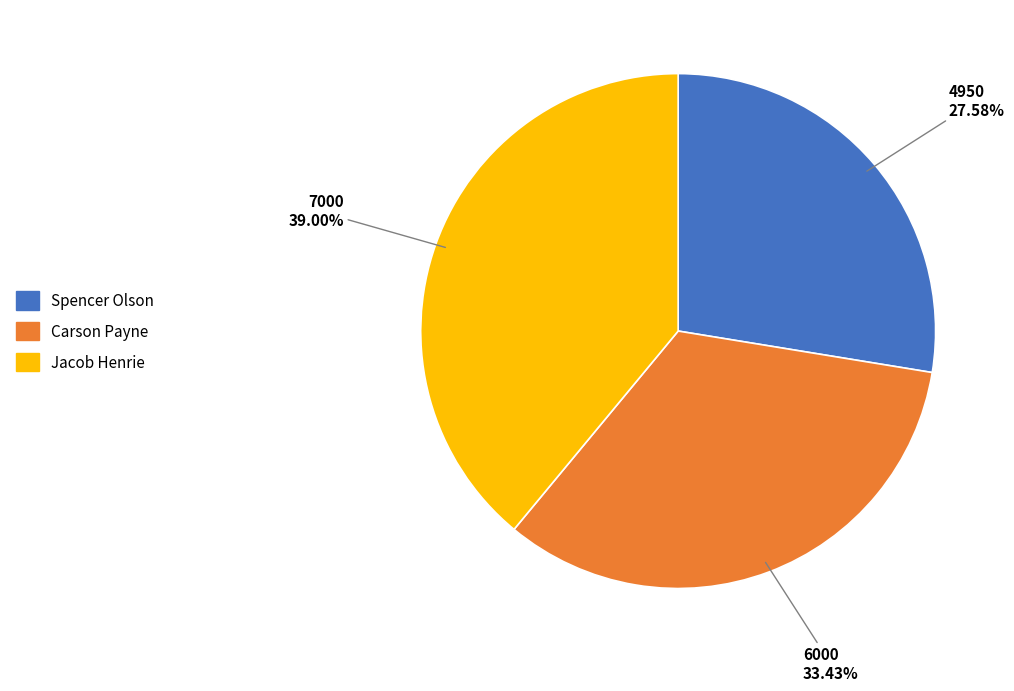

To the nearest percent, what percentage of the pie is Spencer Olson?

28%